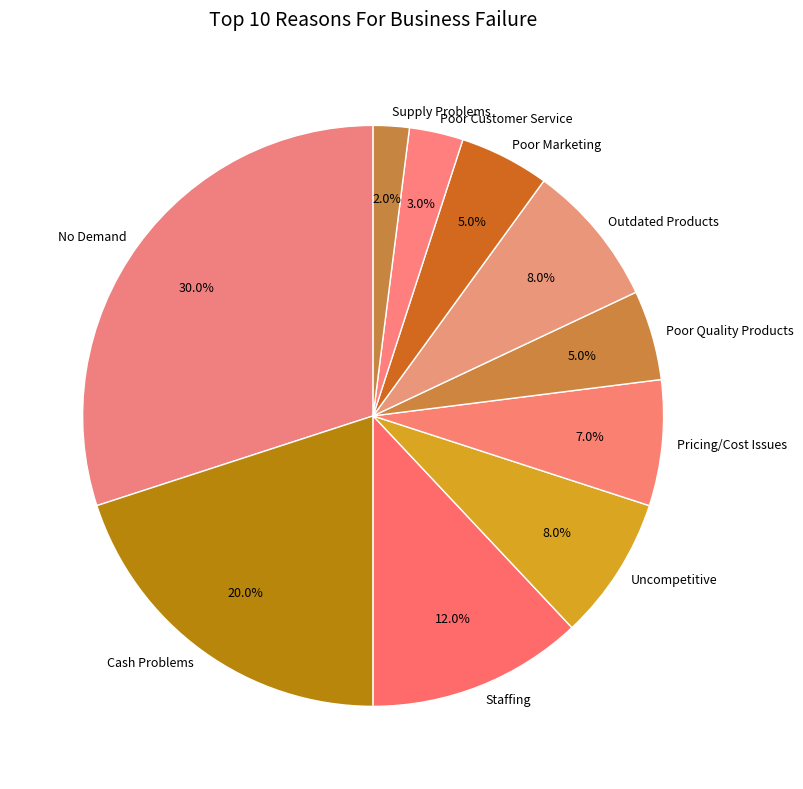

Combined, what portion of the pie is Staffing and Cash Problems?

32.0%